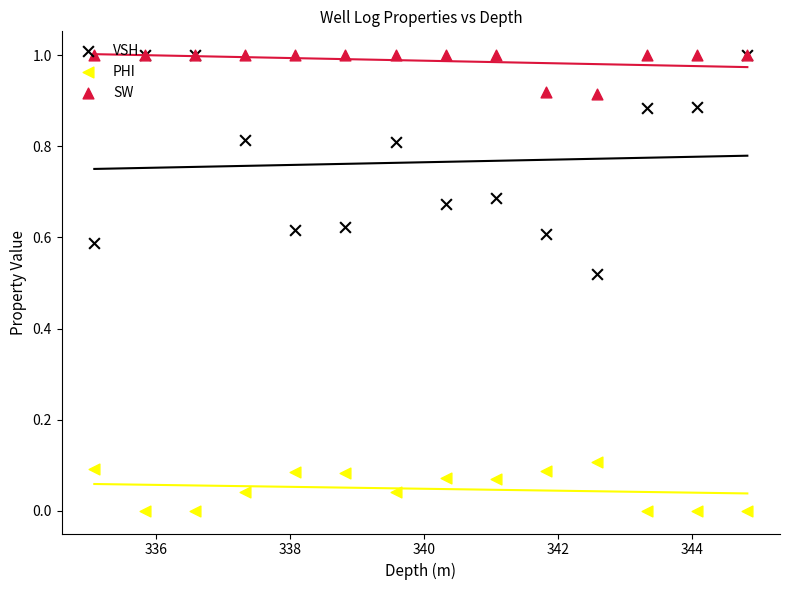

At which category is the sum across all series the highest?

336